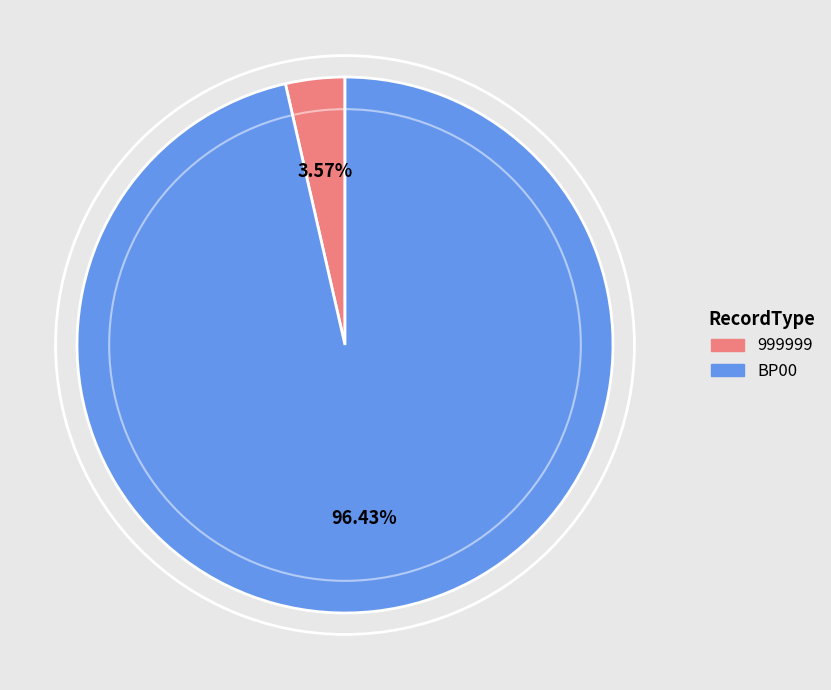

What is the largest slice in the pie chart?

BP00